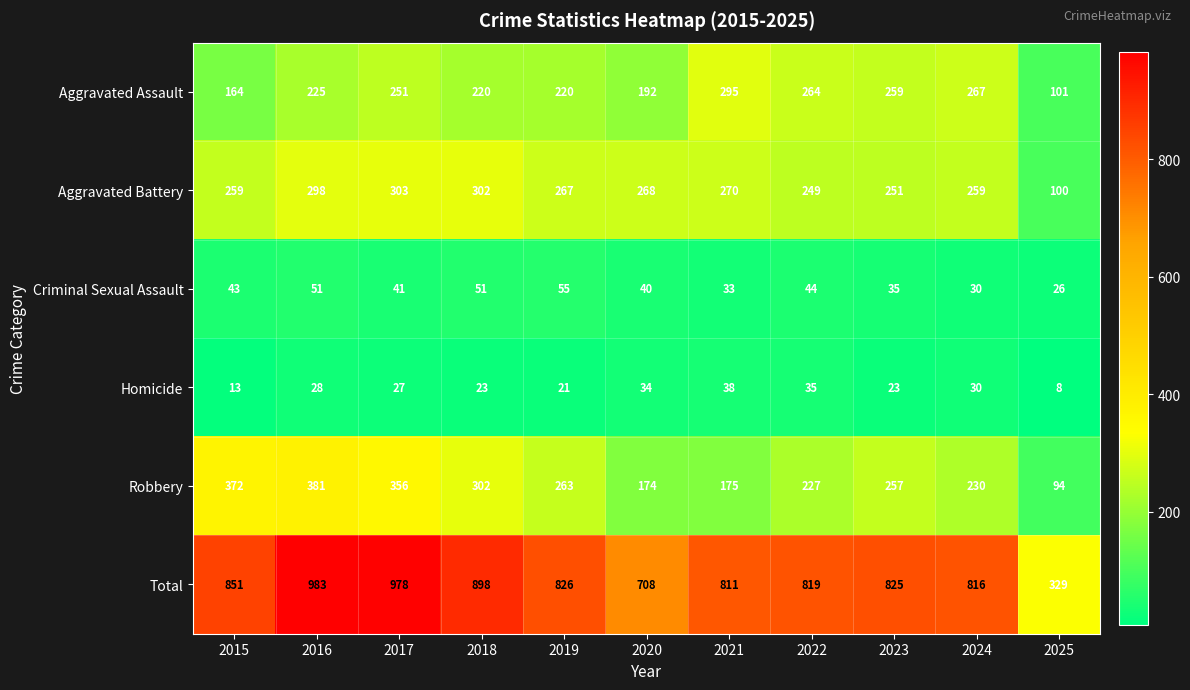

Is it true that Aggravated Assault equals 117 at 2017?

False